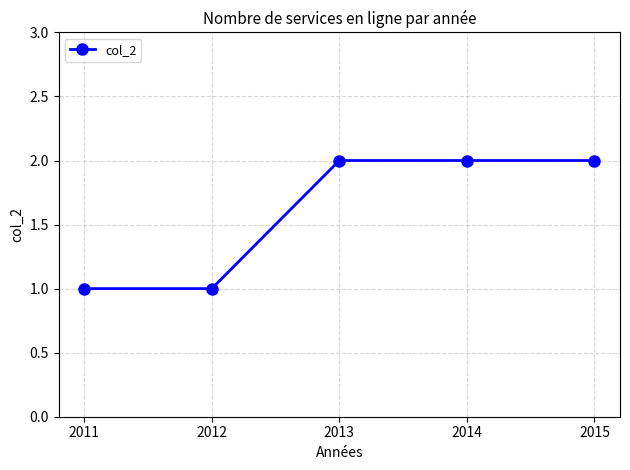

Is it true that the value at 2013 is 3?

False